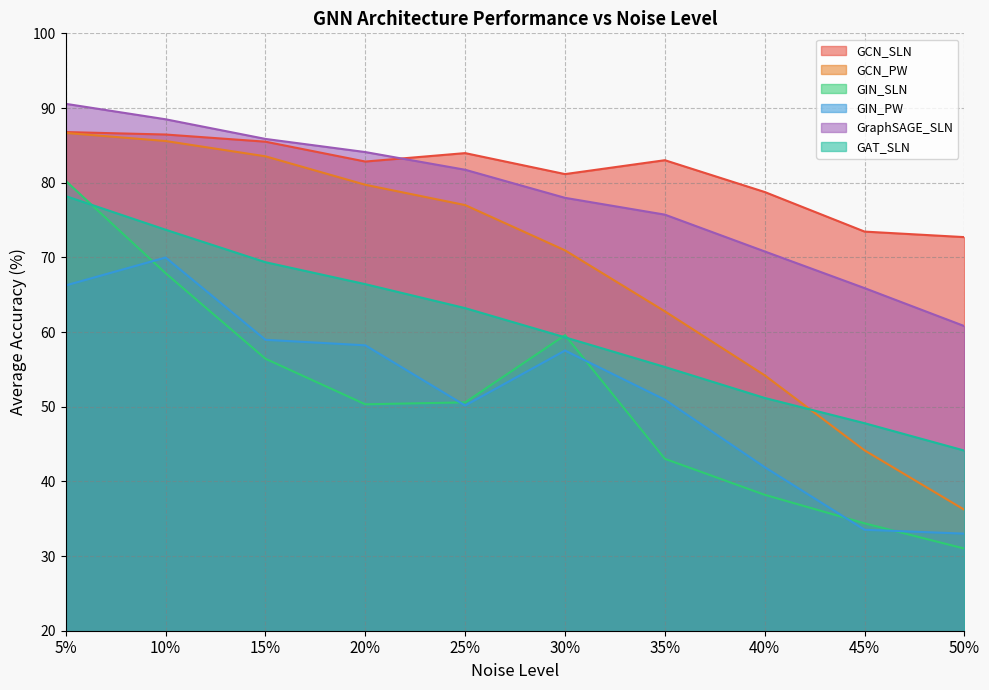

Is the value of GAT_SLN at 40% greater than the value of GCN_SLN at 45%?

No